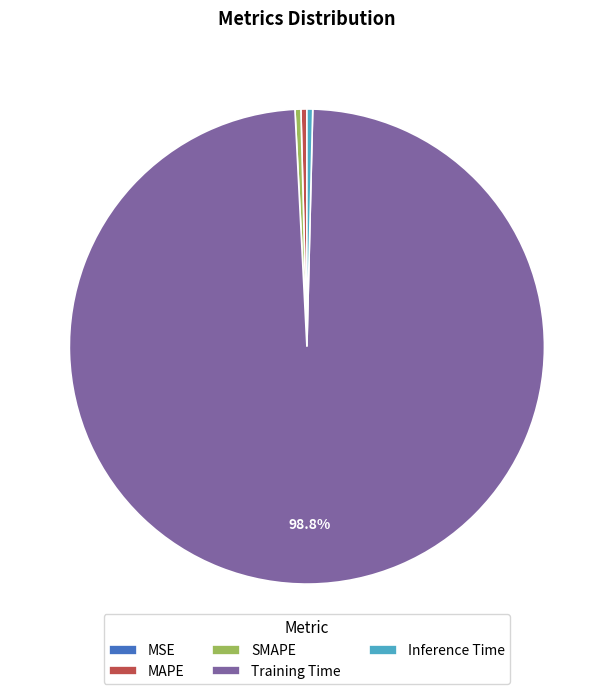

To the nearest percent, what is the average slice percentage?

20%